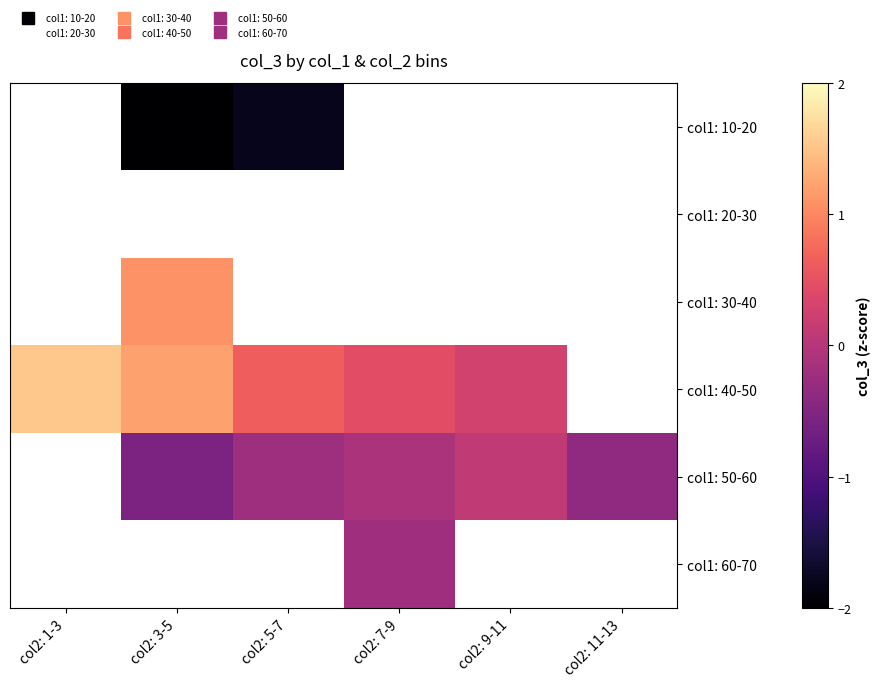

Which series has the largest range (max minus min)?

col1: 40-50